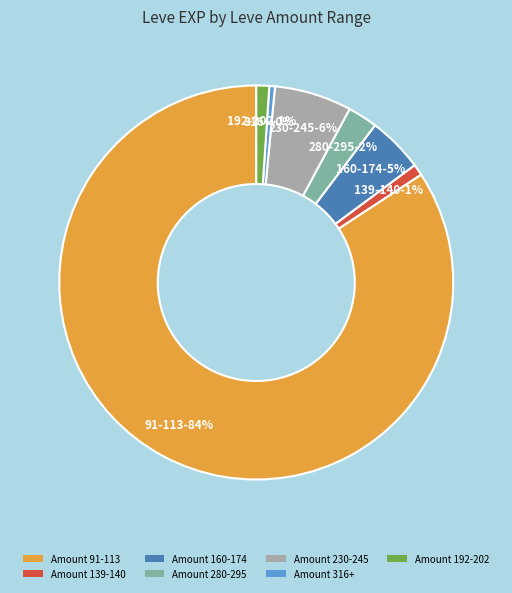

Which slice represents more than half of the pie?

Amount 91-113